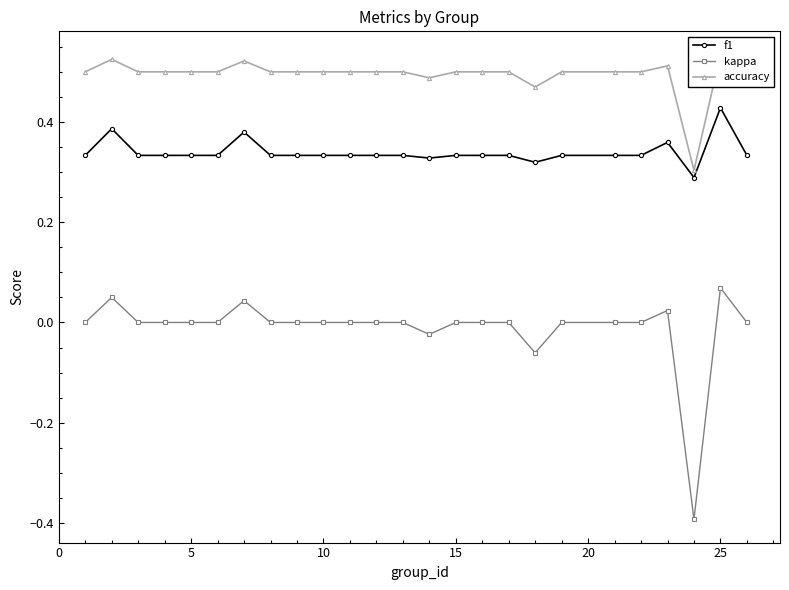

What is the difference between the maximum and minimum values in the accuracy series?

0.2